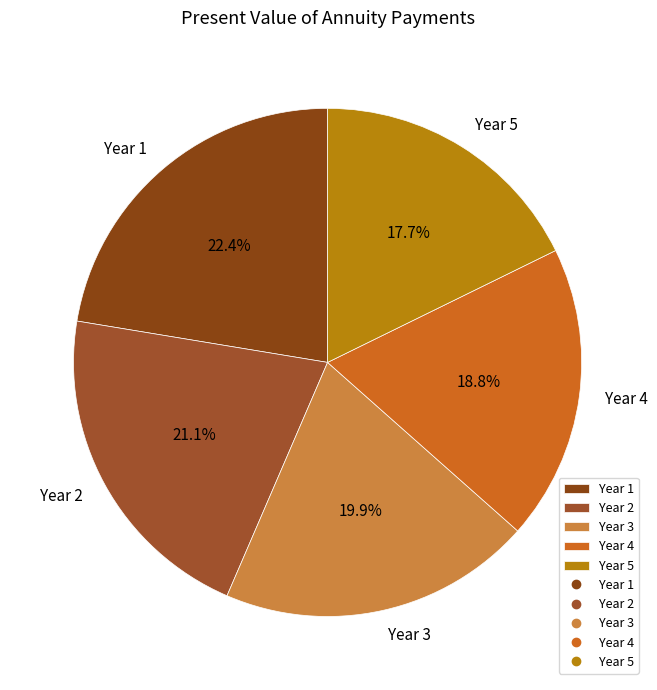

What is the smallest slice in the pie chart?

Year 5